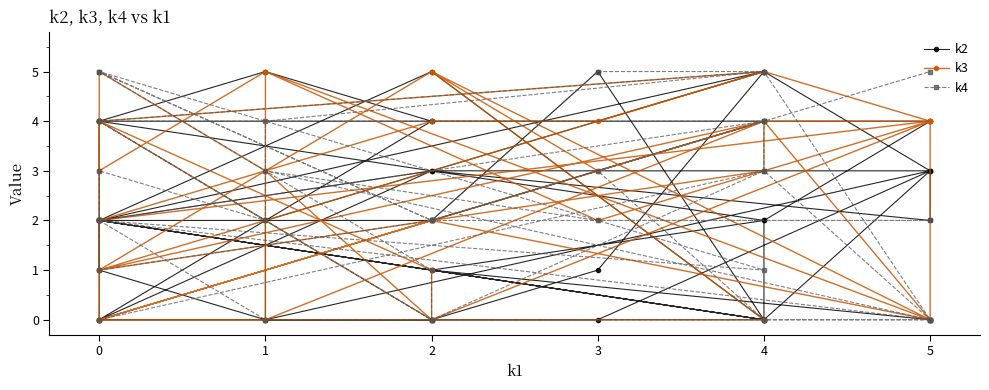

How many data points in k2 are above 2?

16